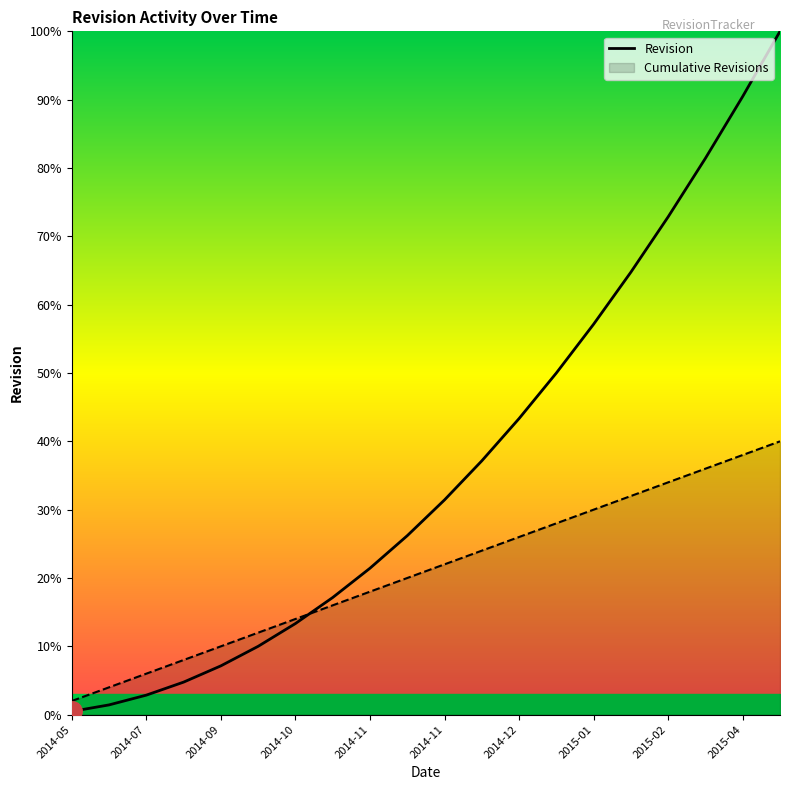

Count the number of data series in this chart.

1